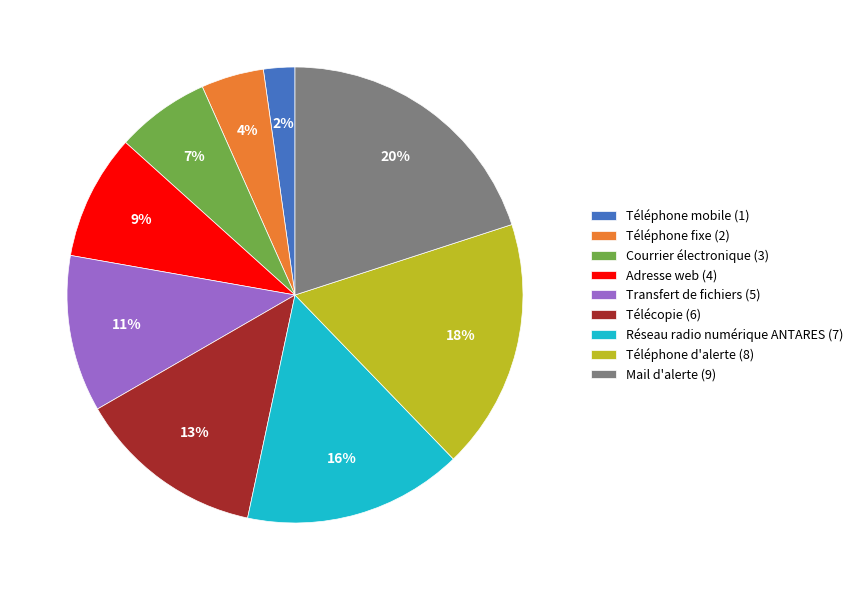

To the nearest percent, what portion does Télécopie represent?

13%